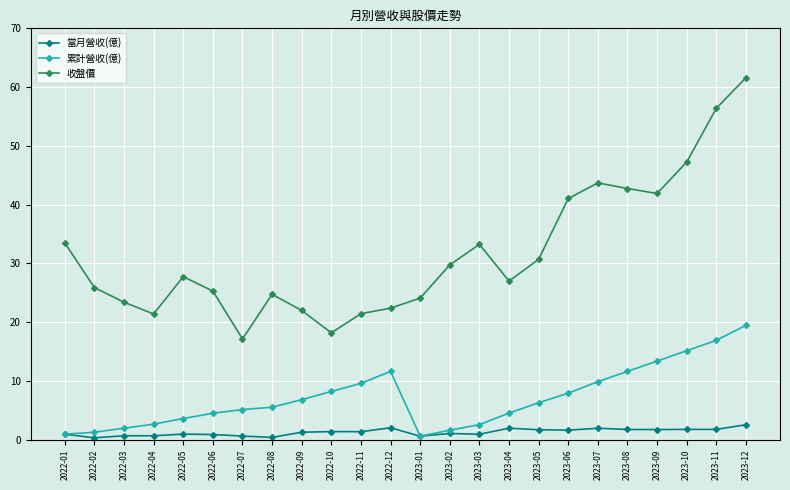

What is the label of the 9th point from the left?

2022-09